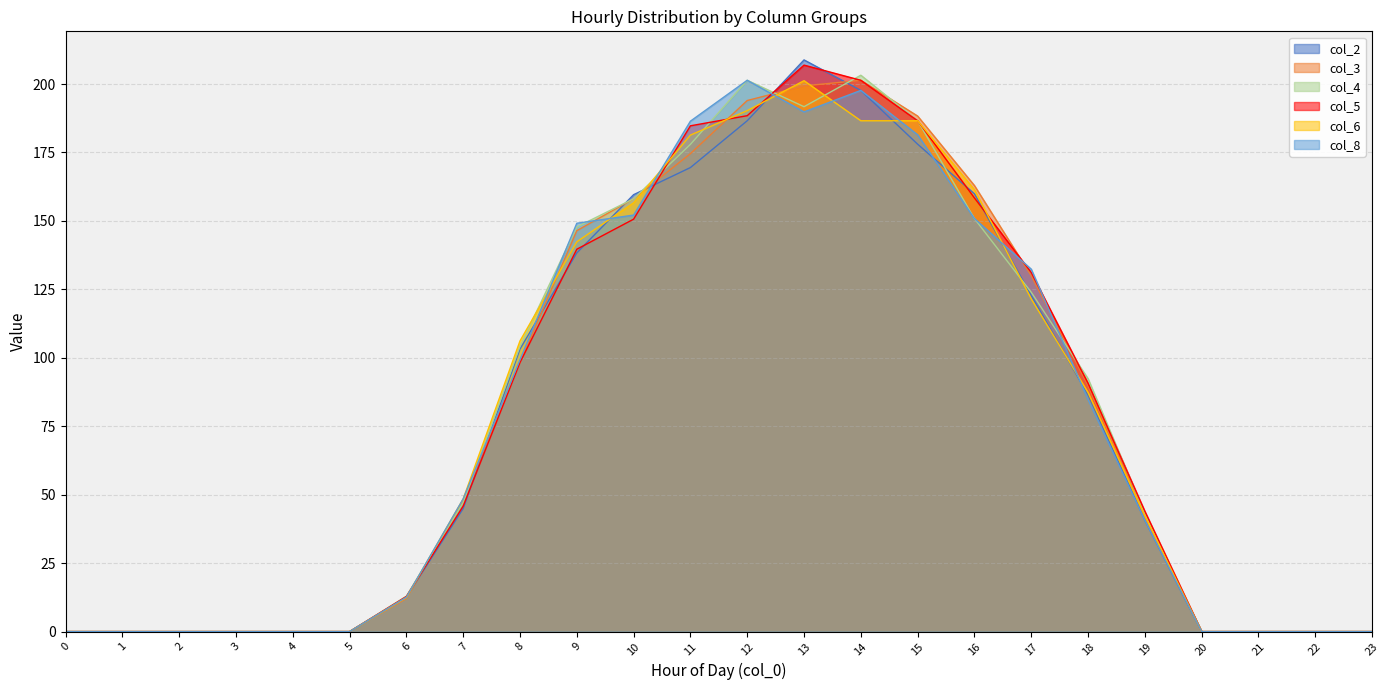

Is the value of col_3 at 5 greater than the value of col_6 at 23?

No